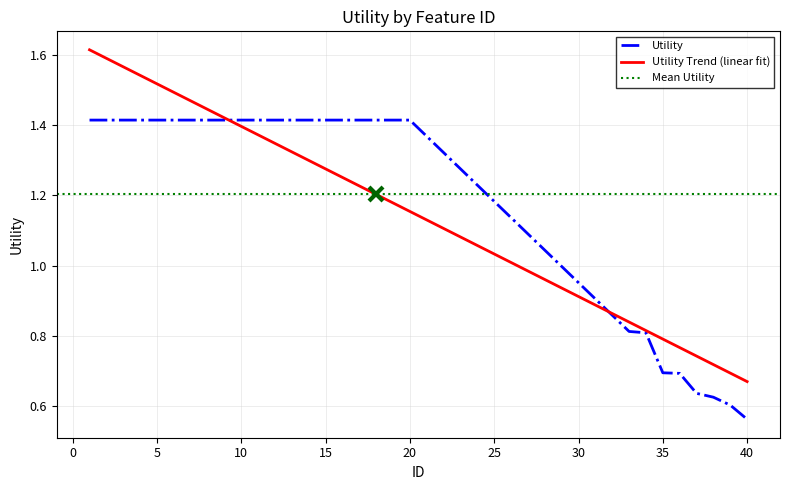

At which label is the value closest to 0?

40